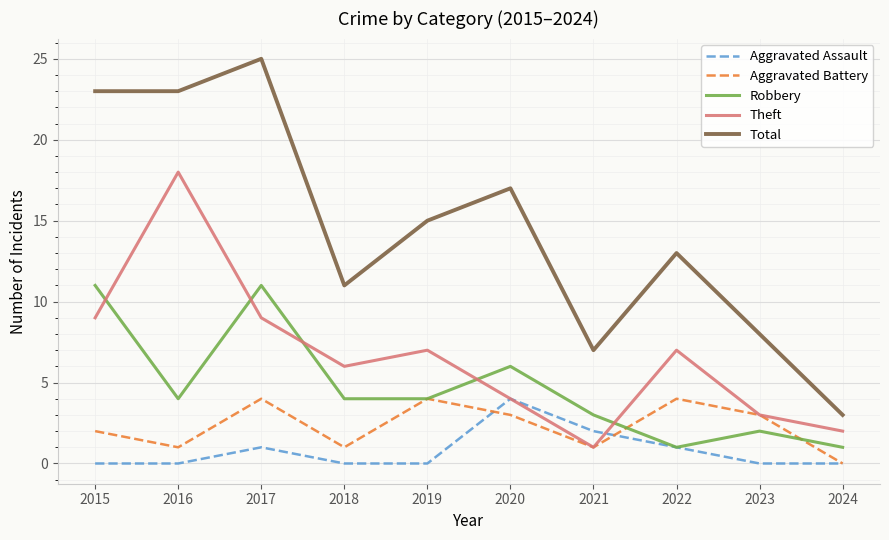

What are all the series names shown in the legend?

Aggravated Assault, Aggravated Battery, Robbery, Theft, Total